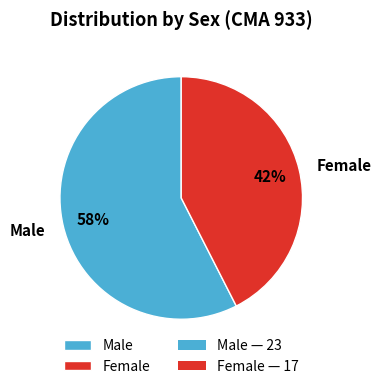

What is the largest slice in the pie chart?

Male